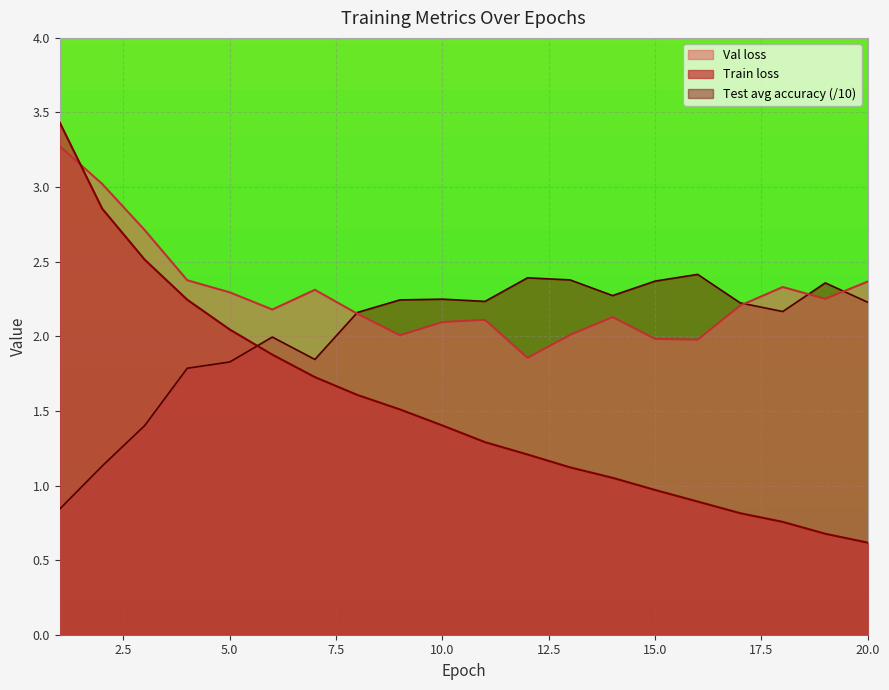

List the labels in order of Val loss value, largest first.

1, 2, 3, 4, 20, 18, 7, 5, 19, 17, 6, 8, 14, 11, 10, 13, 9, 15, 16, 12